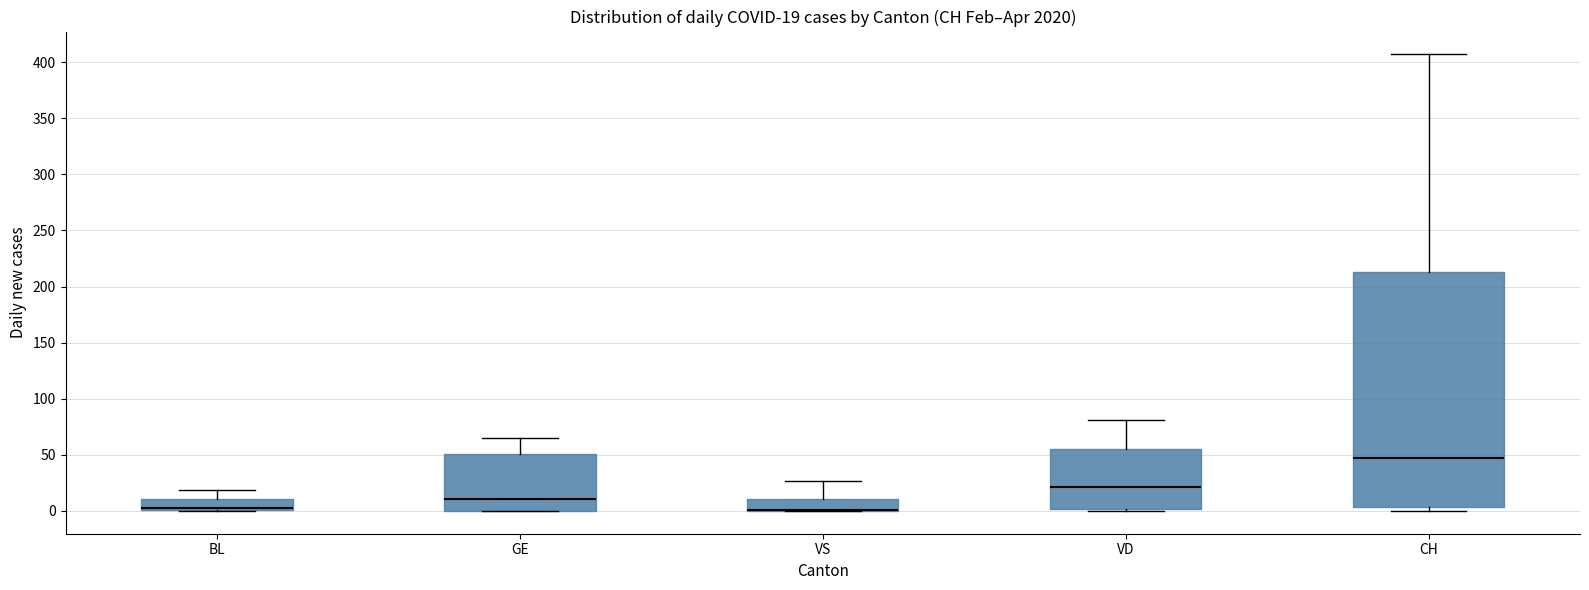

Comparing the boxes themselves (not the whiskers), which one is the tallest?

CH